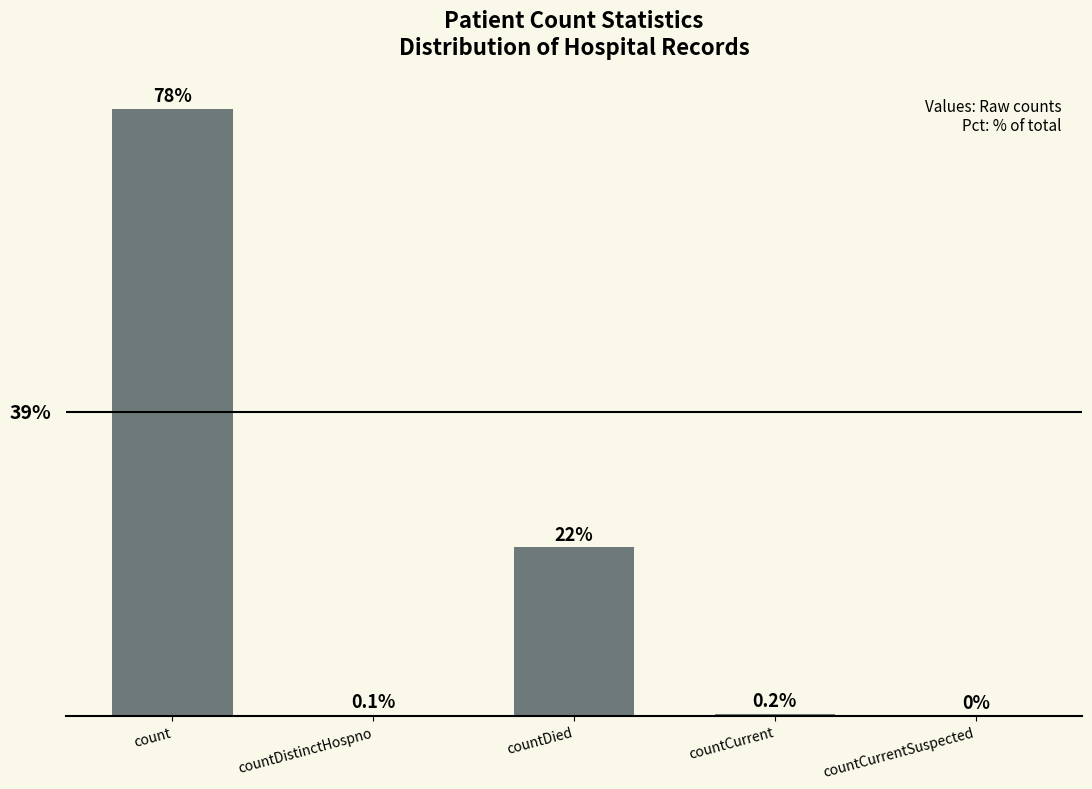

Are the bars grouped side by side (vs. stacked)?

No